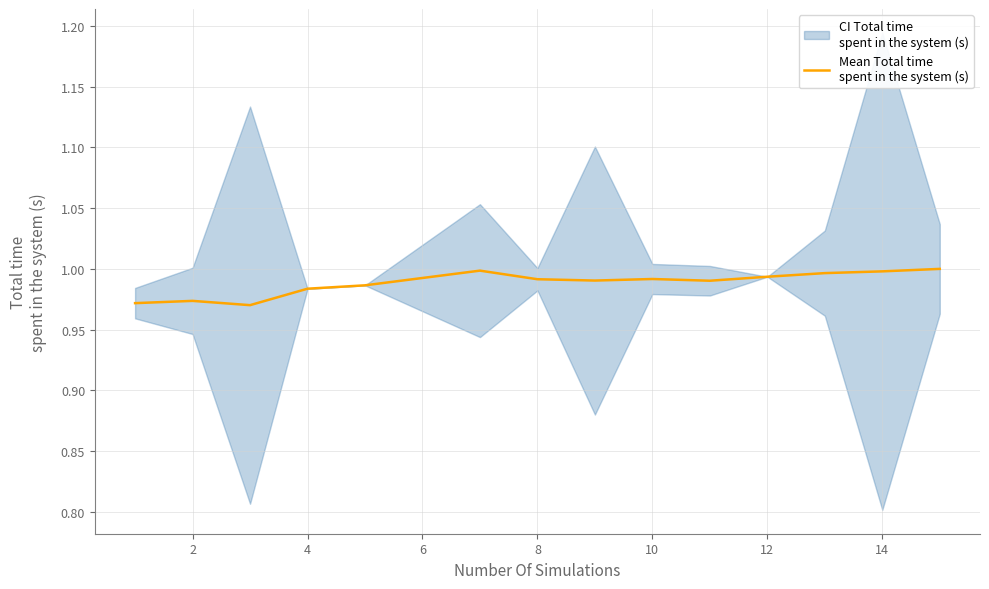

What is the sum of all values?

13.8